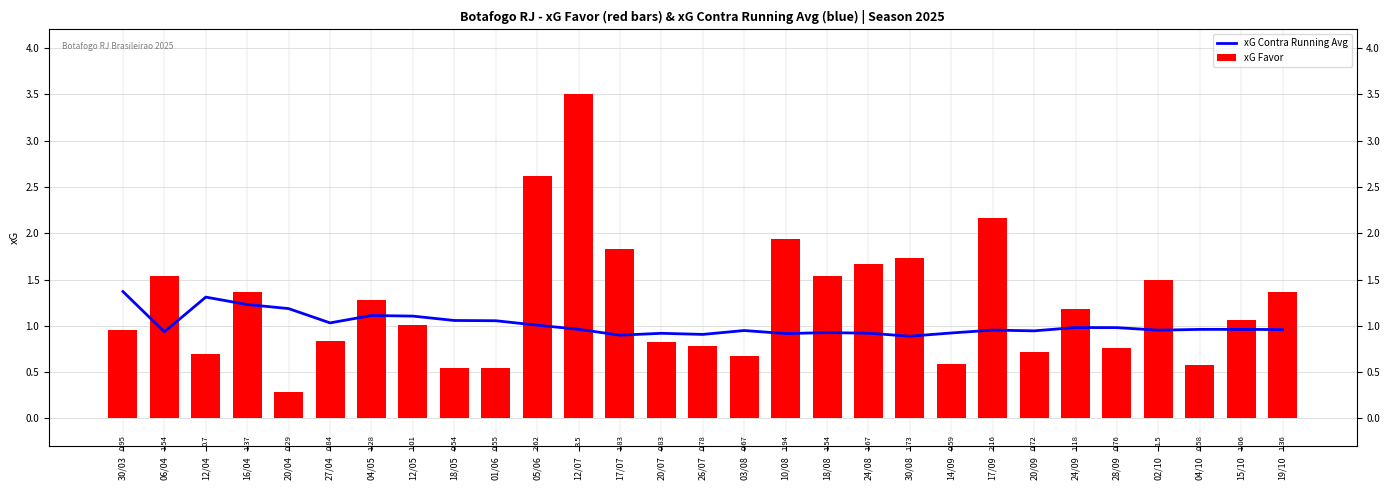

Which series has the largest total across all categories?

xG Favor